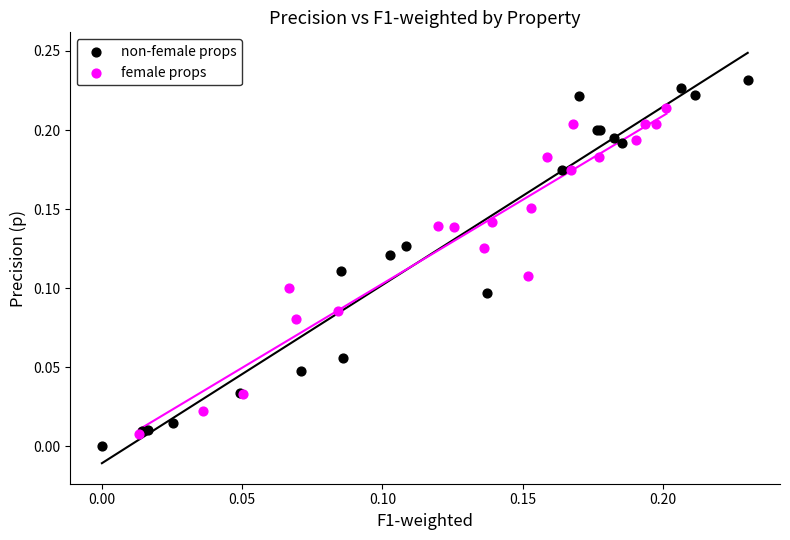

Which series reaches the minimum Y coordinate?

non-female props